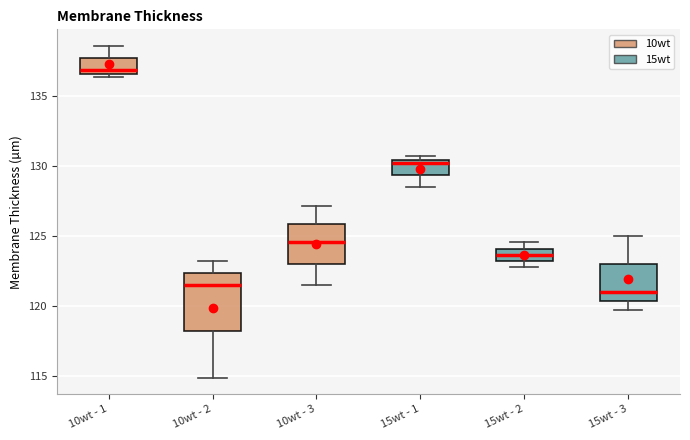

Reading left to right, transcribe this box plot: for each box, give where its median line is, the range the box spans, and where its two whiskers end, as read against the y-axis. The values are not printed on the chart, so give them approximately, as read against the axis.

10wt - 1: median 137.0, box 136.5 to 137.5, whiskers 136.5 (just below the box's lower edge) to 138.5
10wt - 2: median 121.5, box 118.0 to 122.5, whiskers 115.0 to 123.0
10wt - 3: median 124.5, box 123.0 to 126.0, whiskers 121.5 to 127.0
15wt - 1: median 130.5 (just below the box's upper edge), box 129.5 to 130.5, whiskers 128.5 to 130.5 (just above the box's upper edge)
15wt - 2: median 123.5, box 123.0 to 124.0, whiskers 123.0 (just below the box's lower edge) to 124.5
15wt - 3: median 121.0, box 120.5 to 123.0, whiskers 119.5 to 125.0